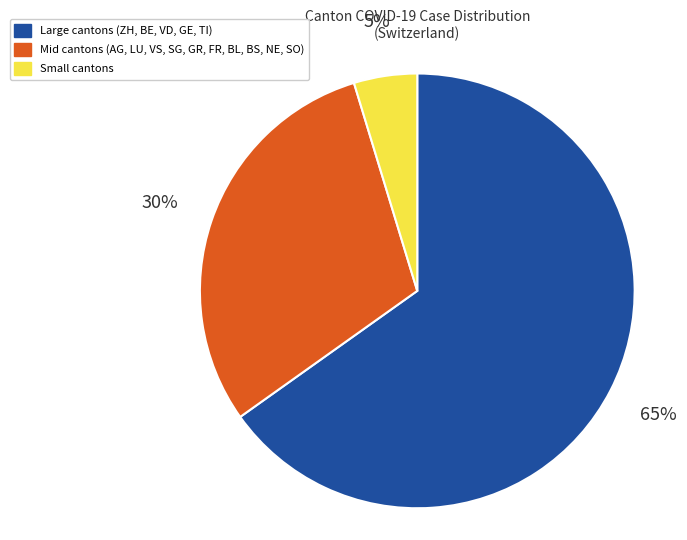

Is there a majority slice in this chart?

Yes